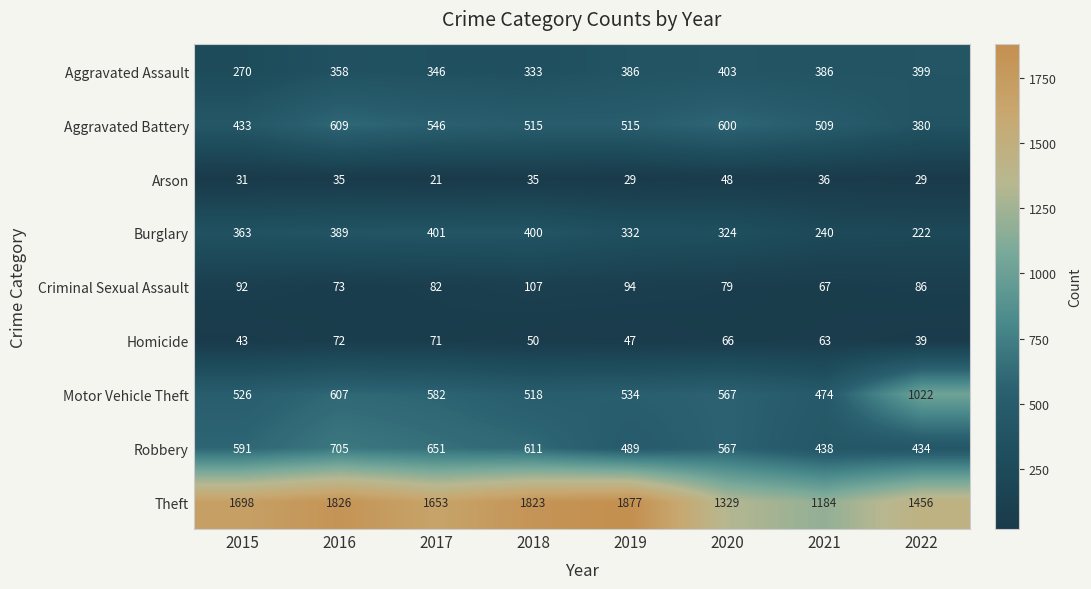

Rank the series at 2019 from lowest to highest value.

Arson, Homicide, Criminal Sexual Assault, Burglary, Aggravated Assault, Robbery, Aggravated Battery, Motor Vehicle Theft, Theft